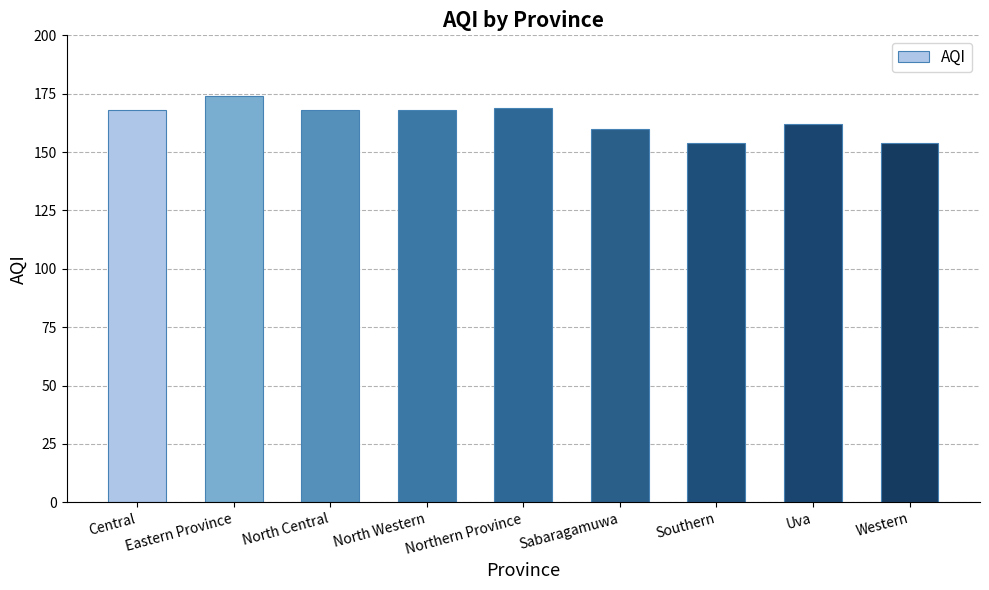

What is the difference between the maximum and minimum values?

20